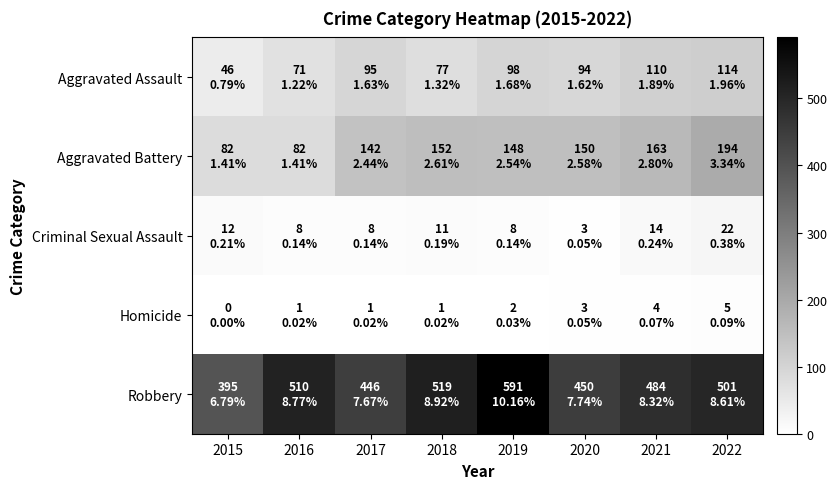

Rank the series at 2021 from lowest to highest value.

Homicide, Criminal Sexual Assault, Aggravated Assault, Aggravated Battery, Robbery